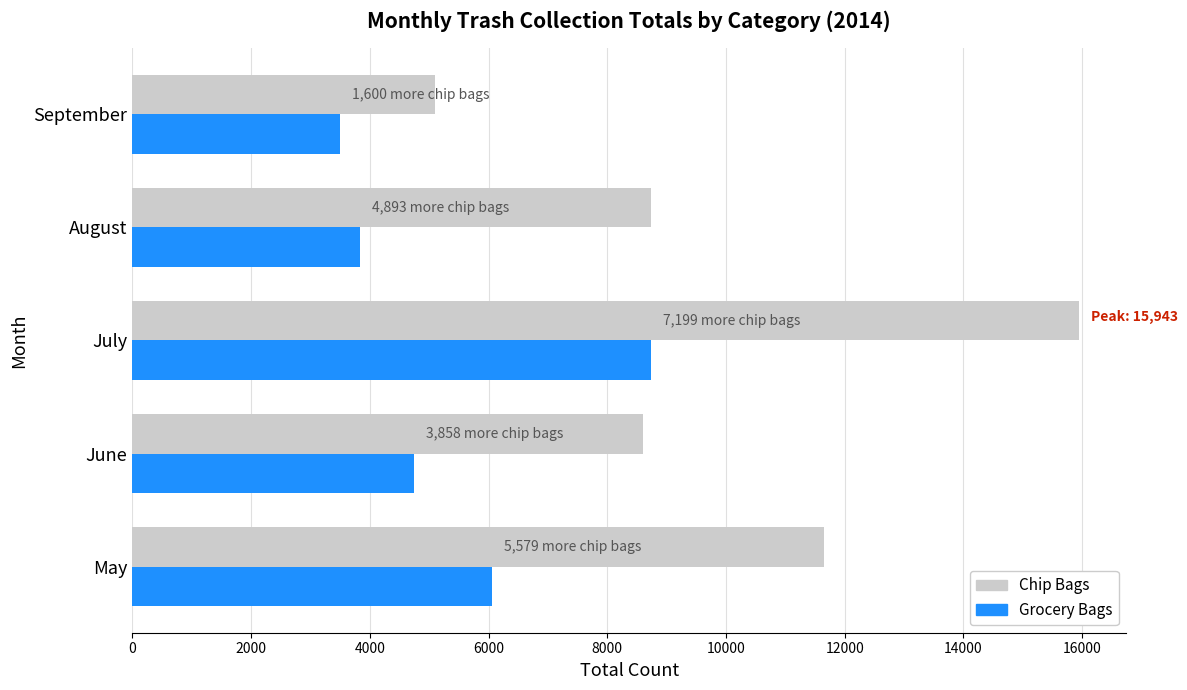

Is it true that Chip Bags equals 13583 at June?

False